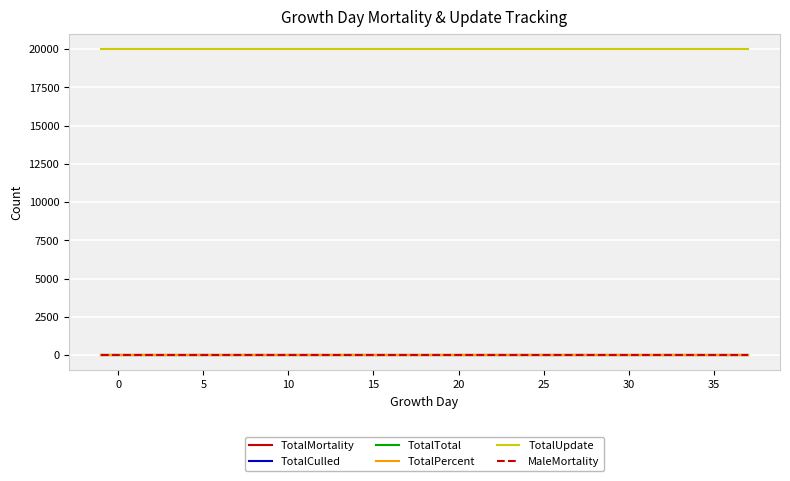

Which series has the largest total across all categories?

TotalUpdate